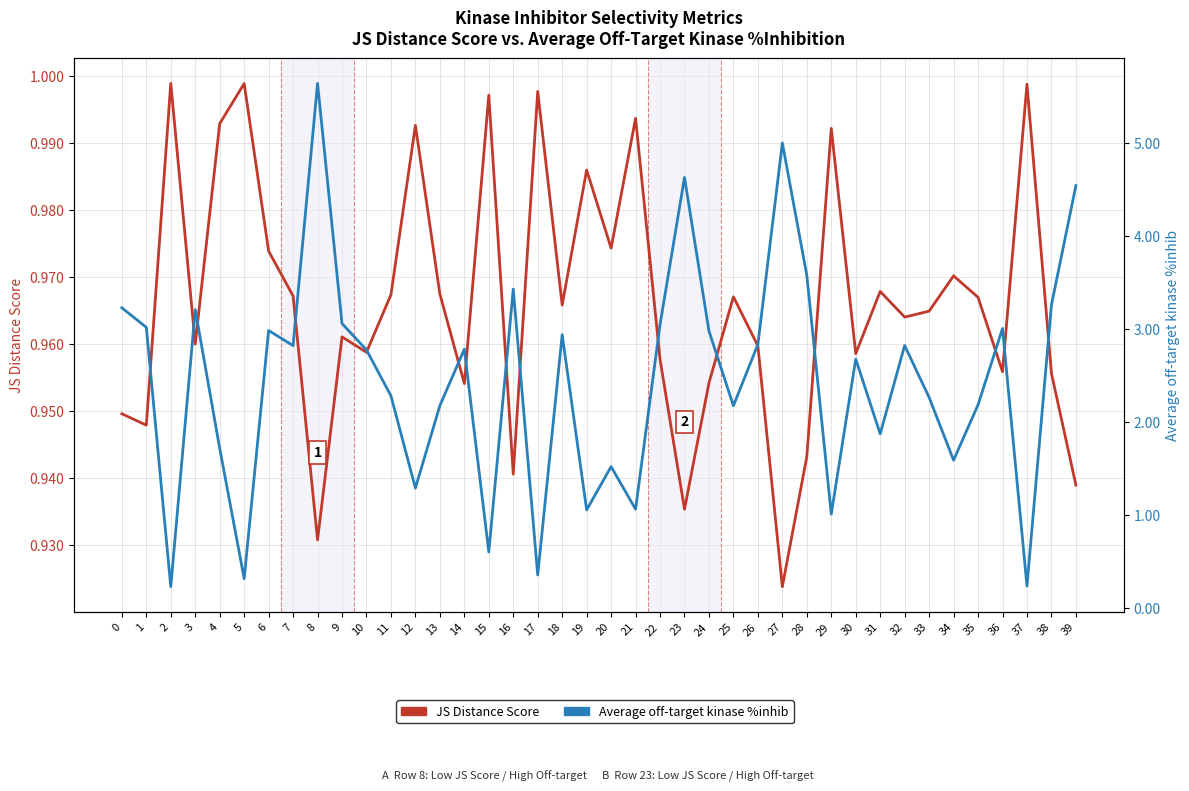

What is the difference between the Average off-target kinase %inhib values at 0 and 18?

0.3